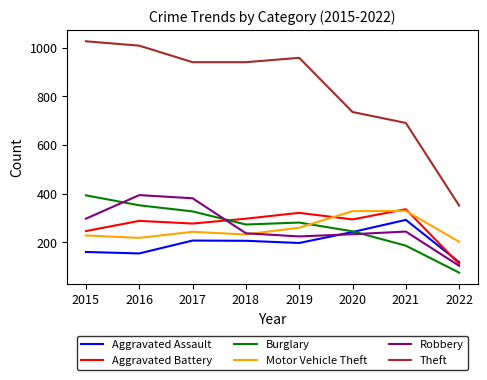

Which series has the largest total across all categories?

Theft